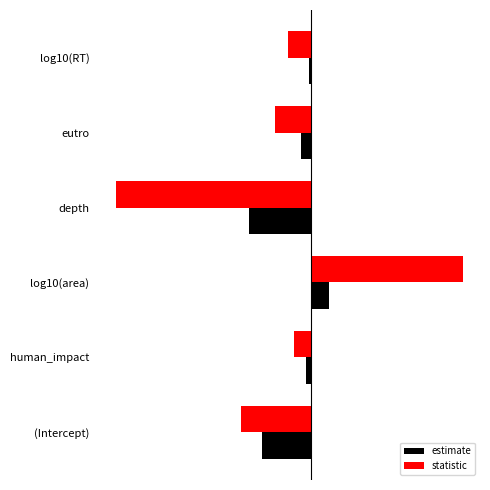

What position from the right is human_impact?

5